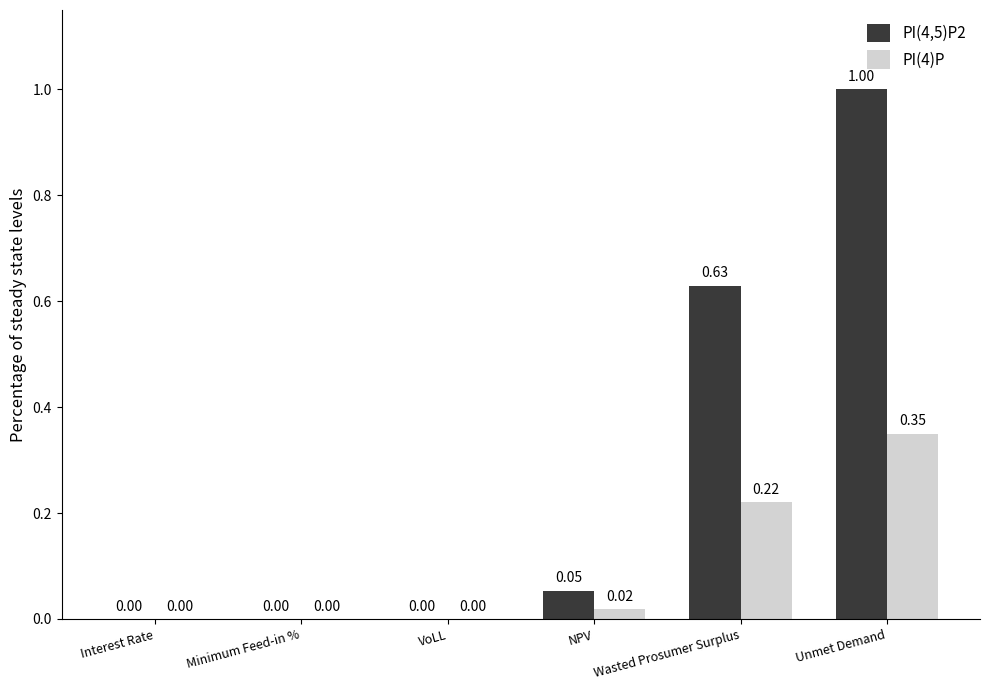

Which label corresponds to the largest value in the chart?

Unmet Demand